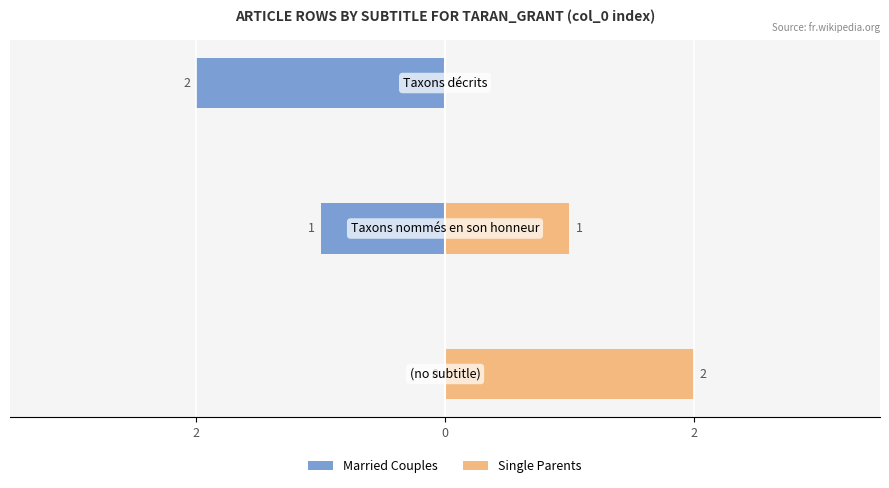

Rank the series at 2 from highest to lowest value.

Single Parents, Married Couples